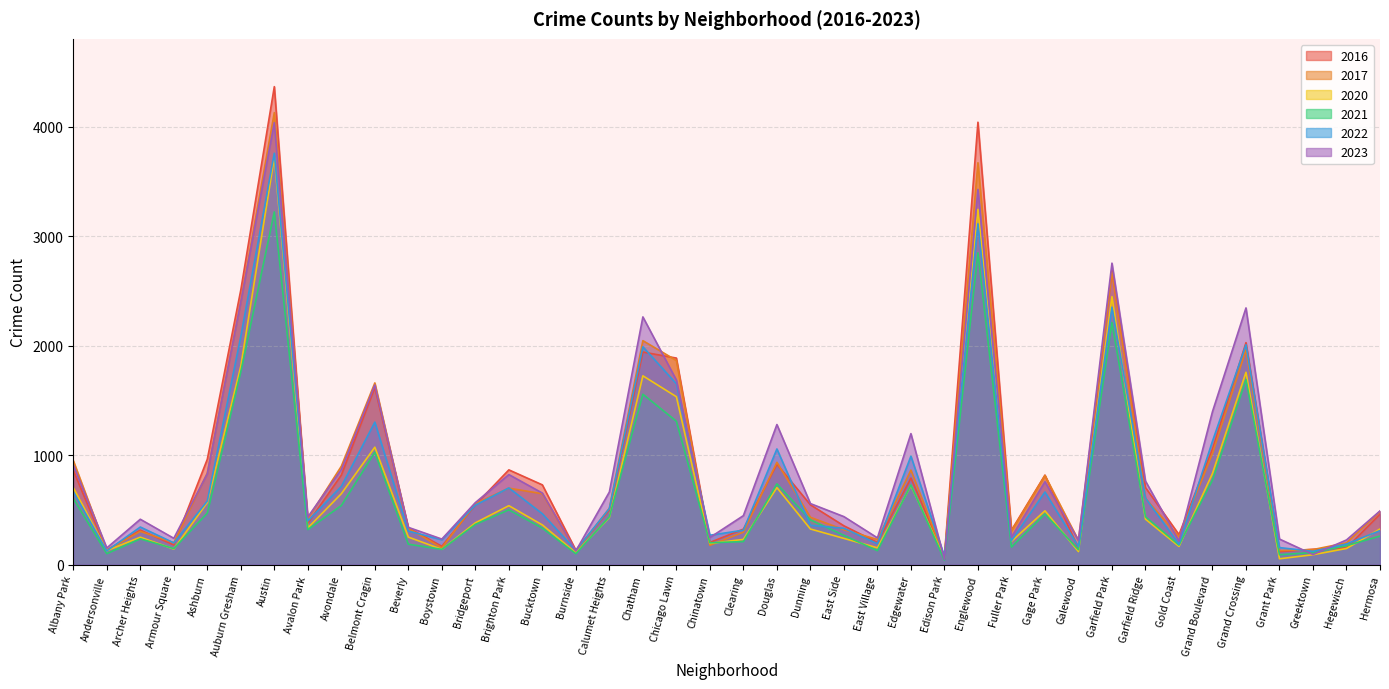

Which label corresponds to the largest value in the chart?

Austin